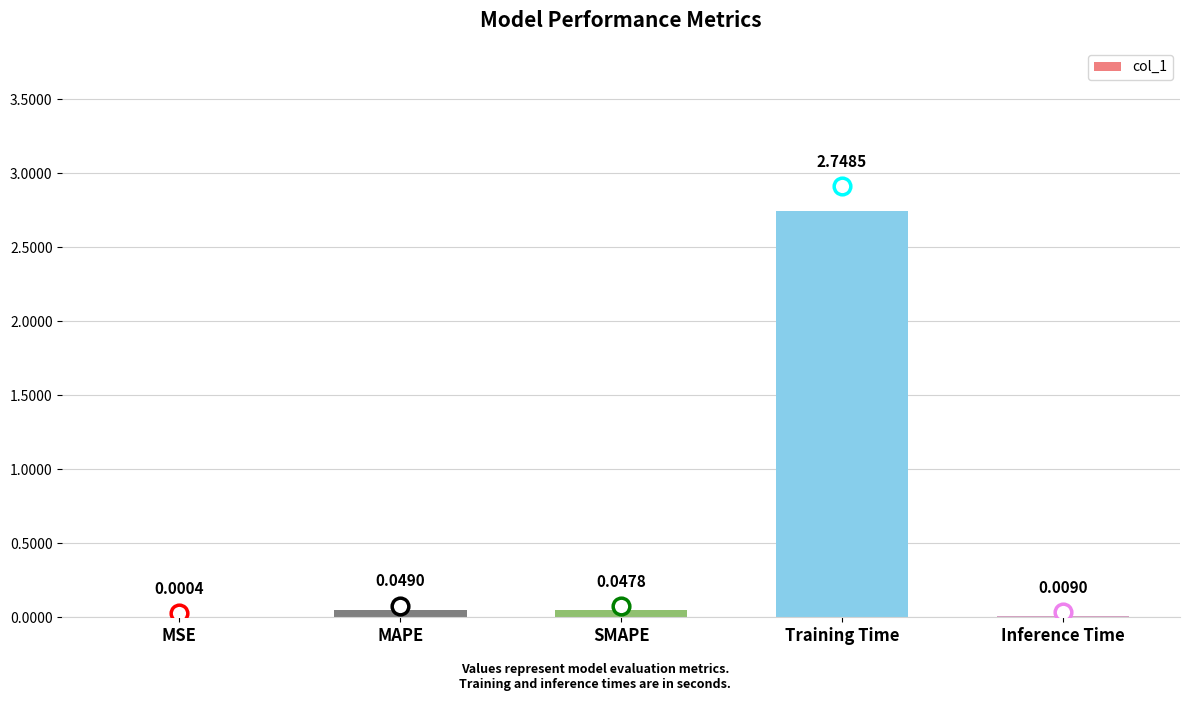

What is the sum of all values?

2.9